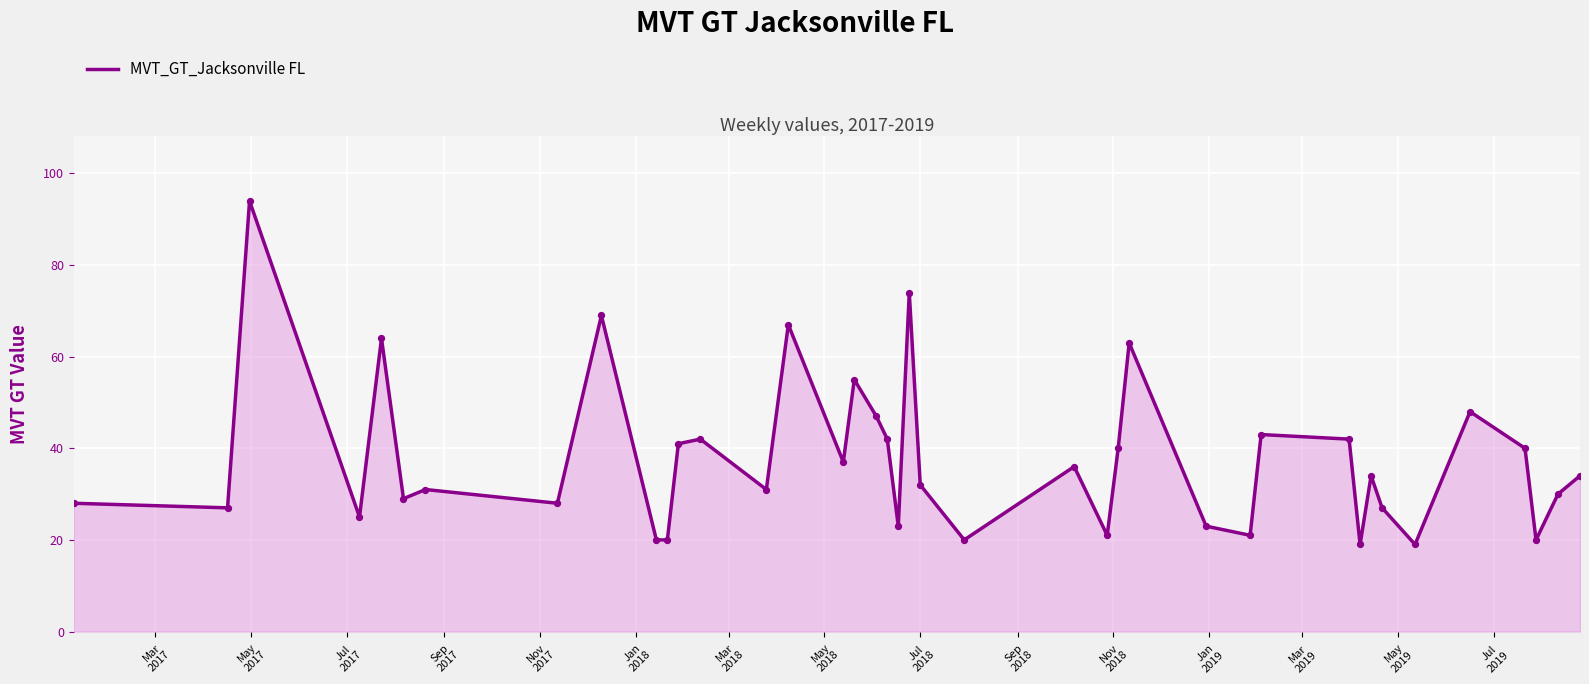

What is the greatest value displayed?

94